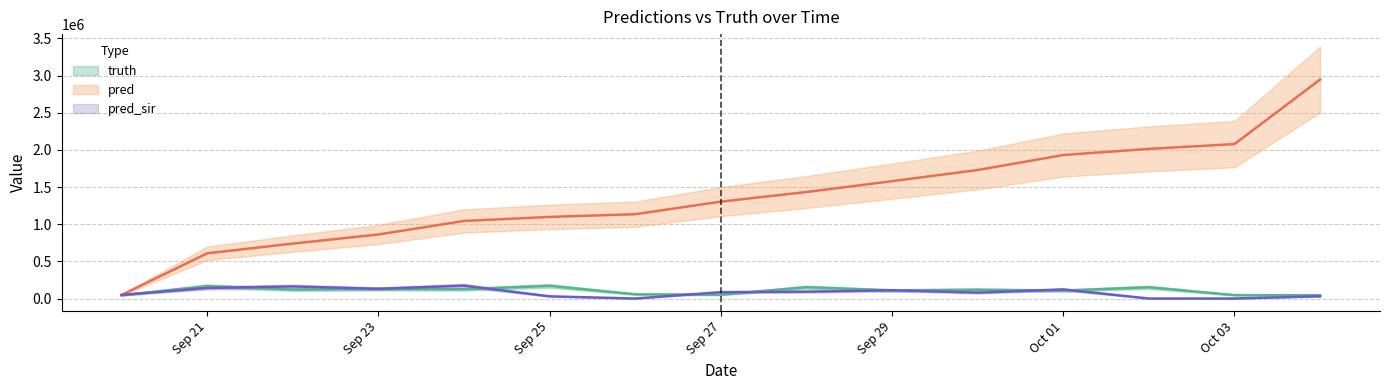

What is the label of the 2nd point from the right?

Oct 03